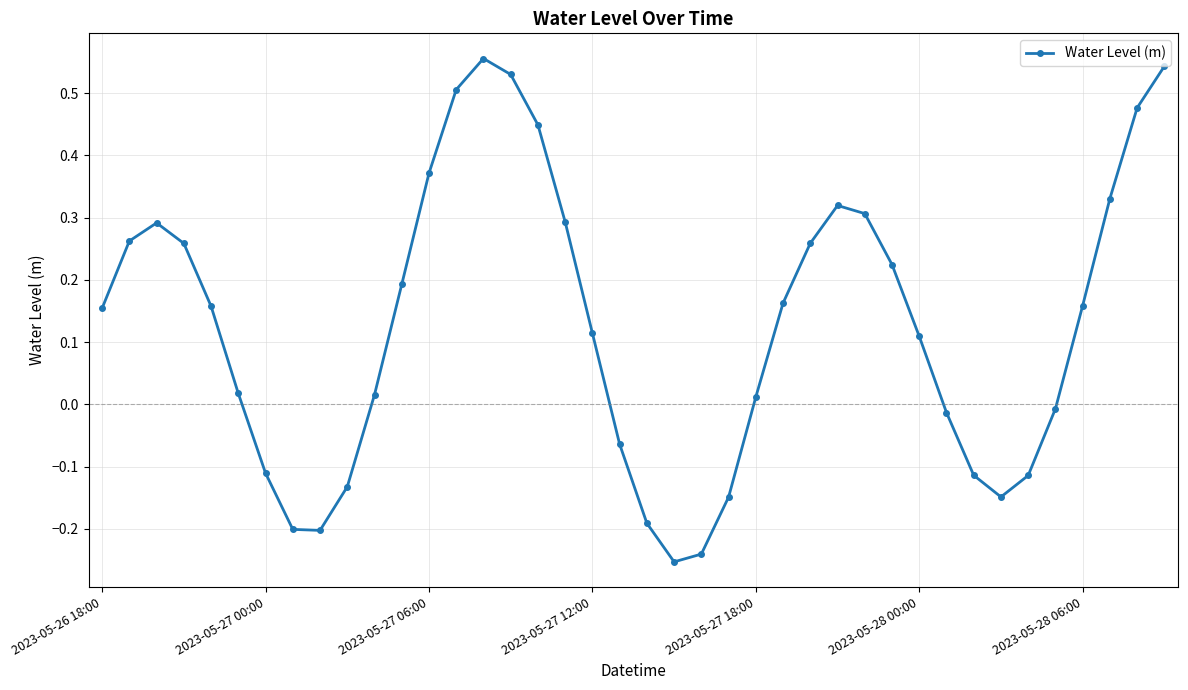

How many interior local valleys (lower than both neighbors) does the data have?

3